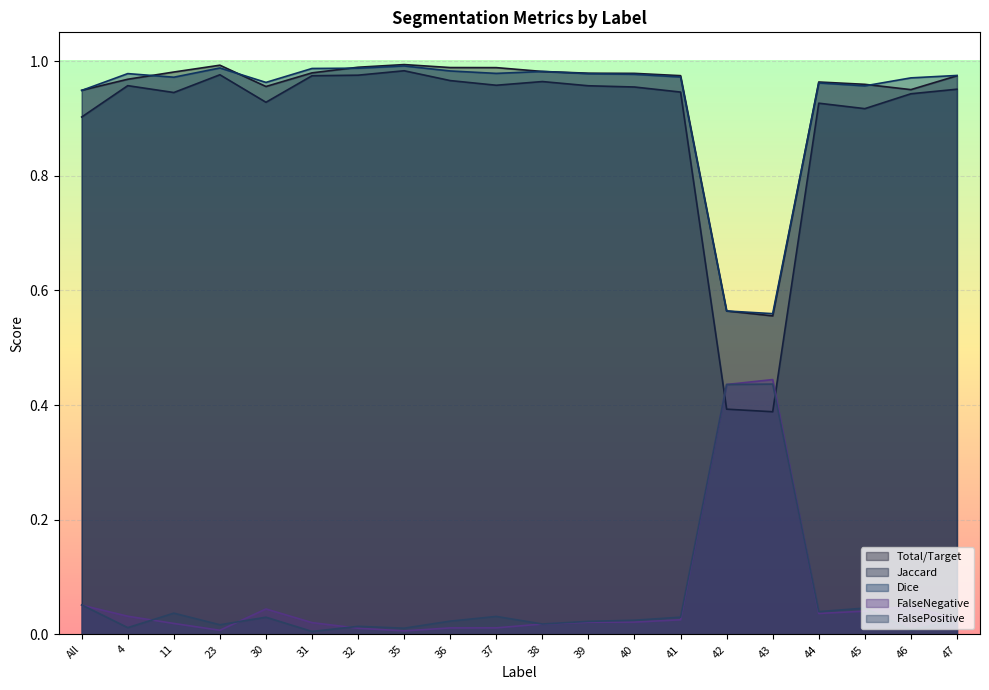

True or false: FalseNegative and Total/Target intersect in this chart.

False